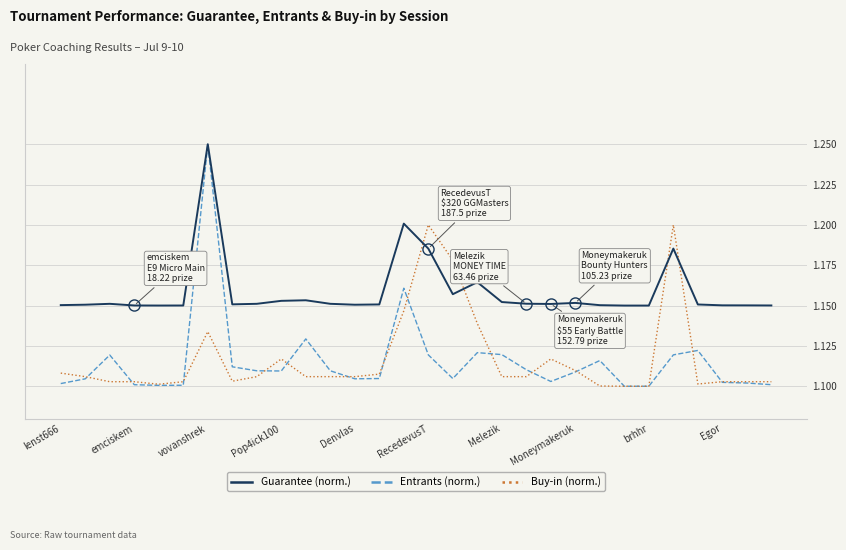

The Buy-in (norm.) series shows 2.0 at Denvlas. True or false?

False